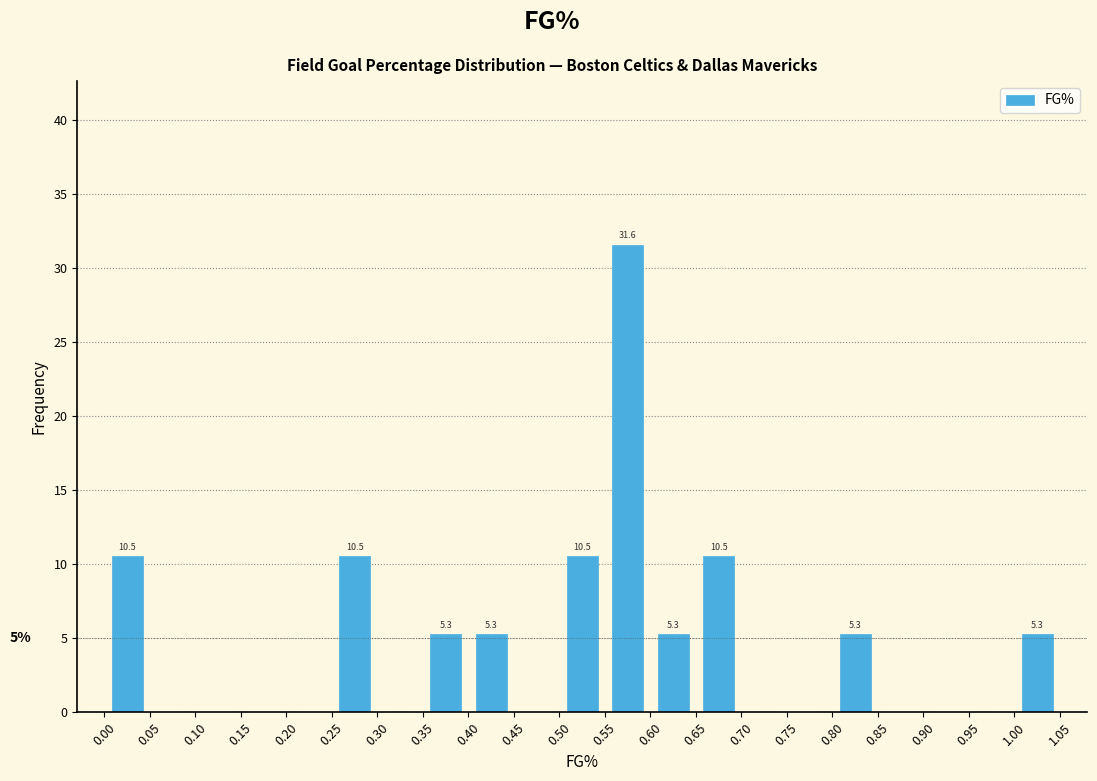

Which range on the x-axis has the tallest bar?

0.55 to 0.60